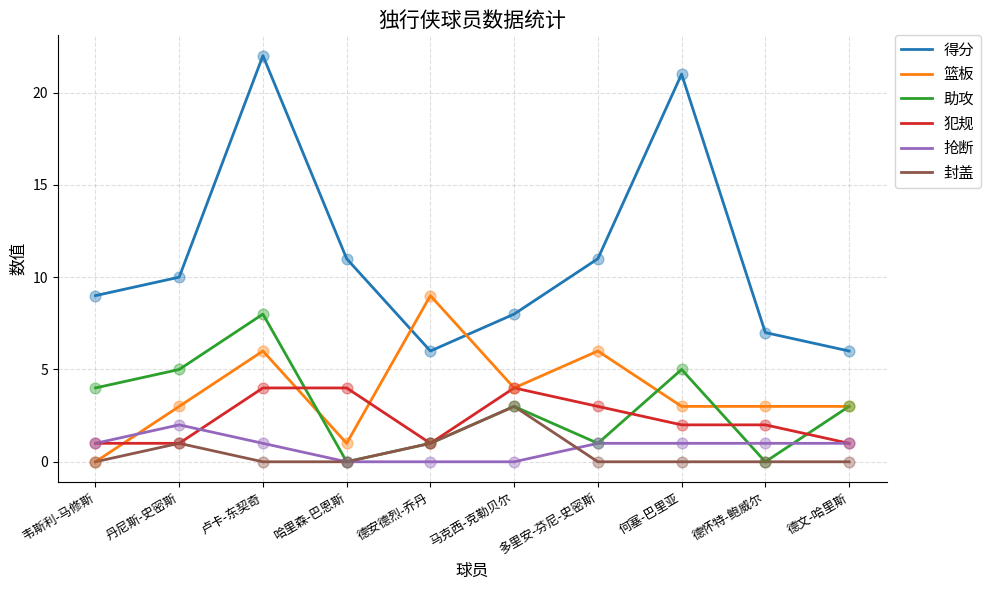

Which series has the largest total across all categories?

得分